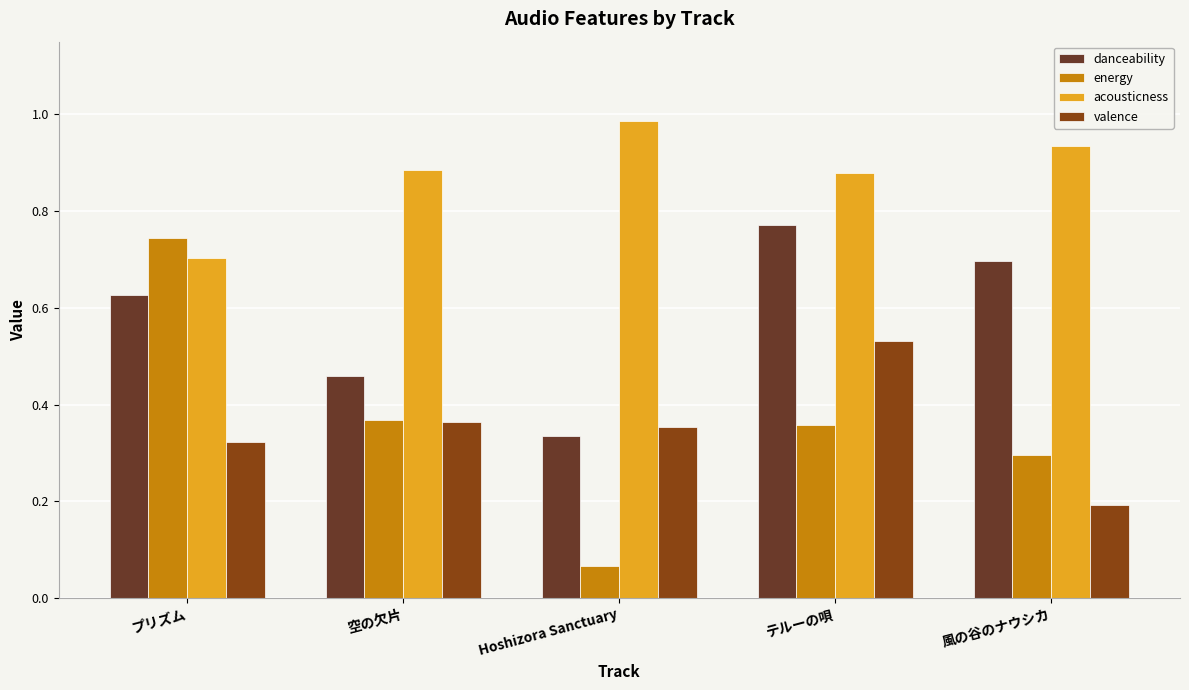

At which category does the chart reach its minimum across all series?

Hoshizora Sanctuary